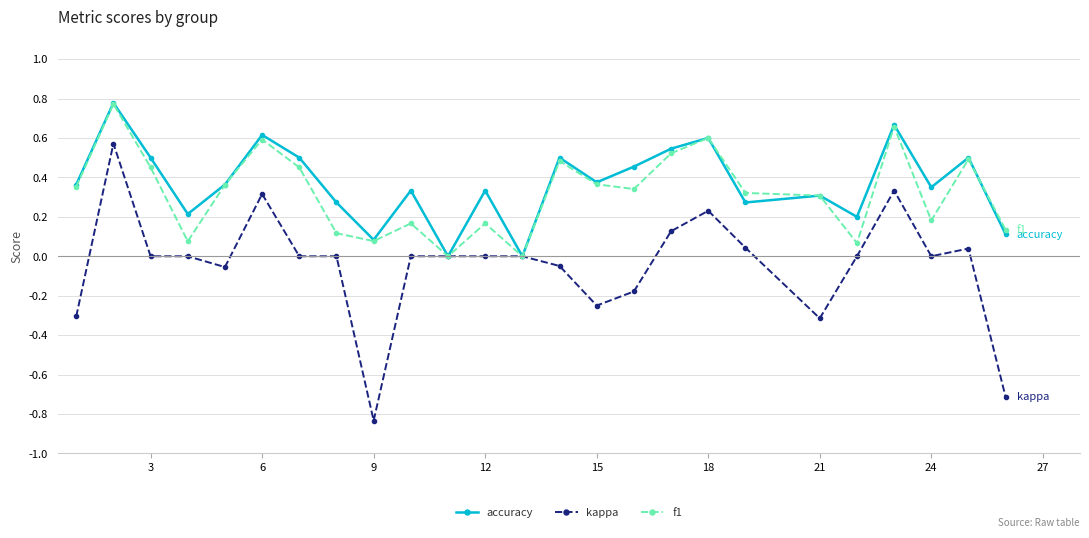

True or false: f1 has more than 0 points higher than both neighbors.

True